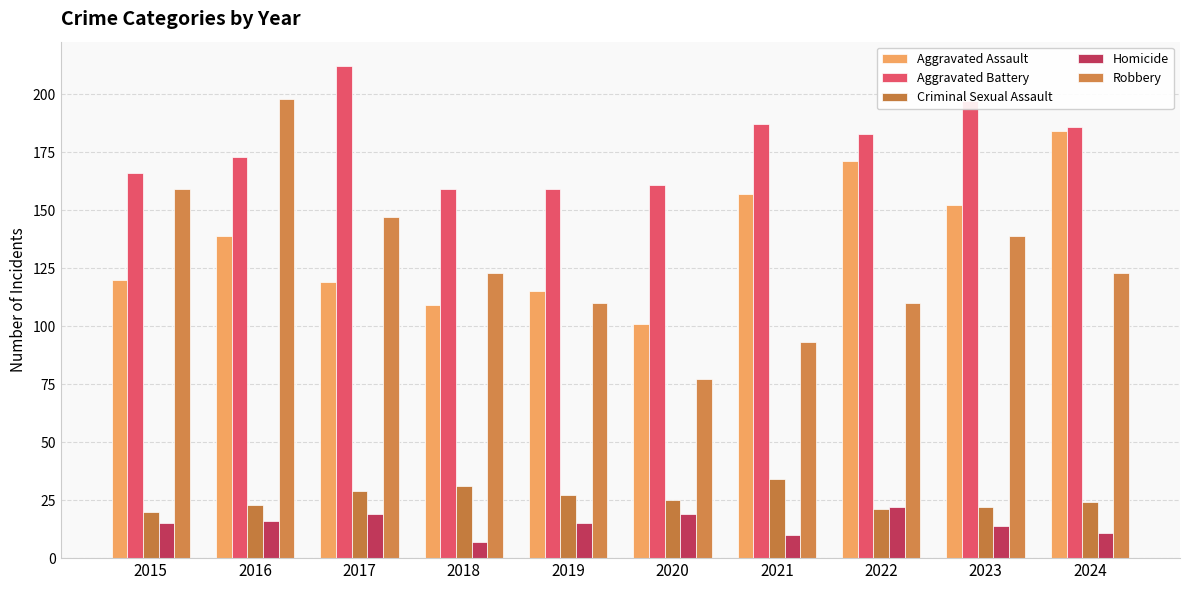

What is the difference between the maximum and minimum values in the Criminal Sexual Assault series?

14